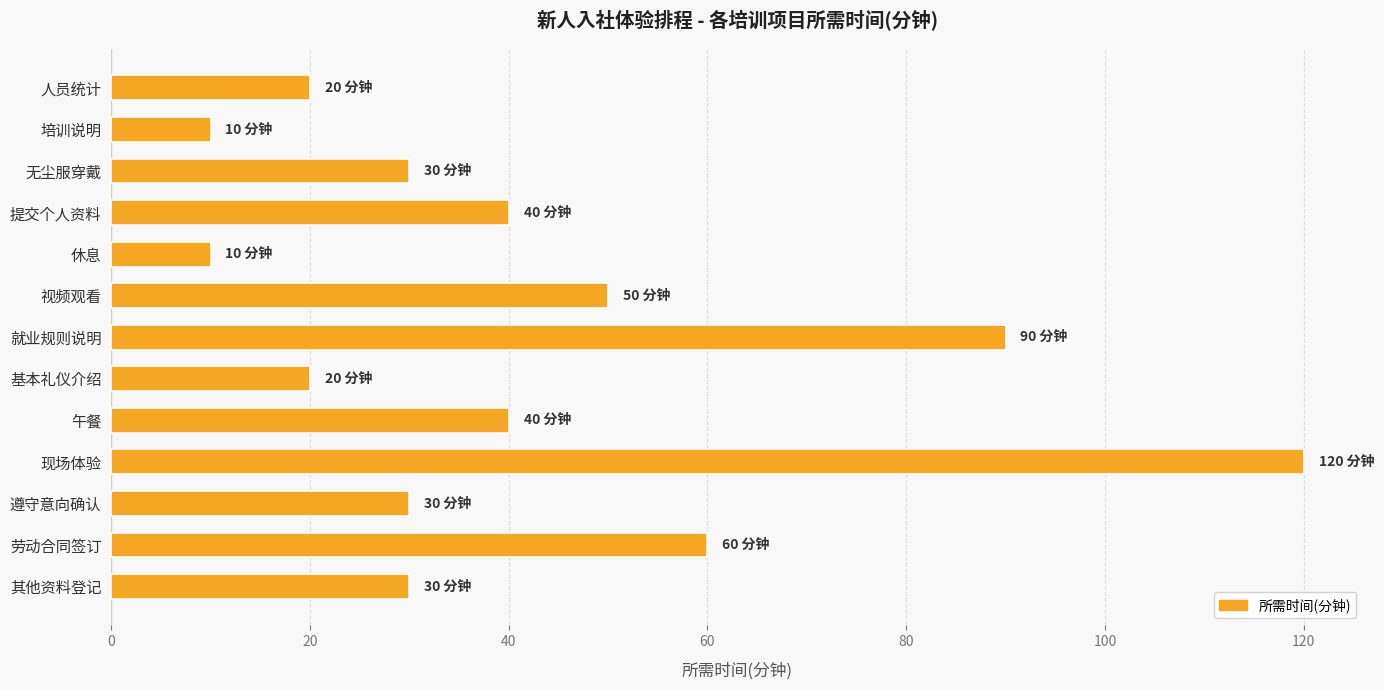

Are the bars horizontal?

Yes